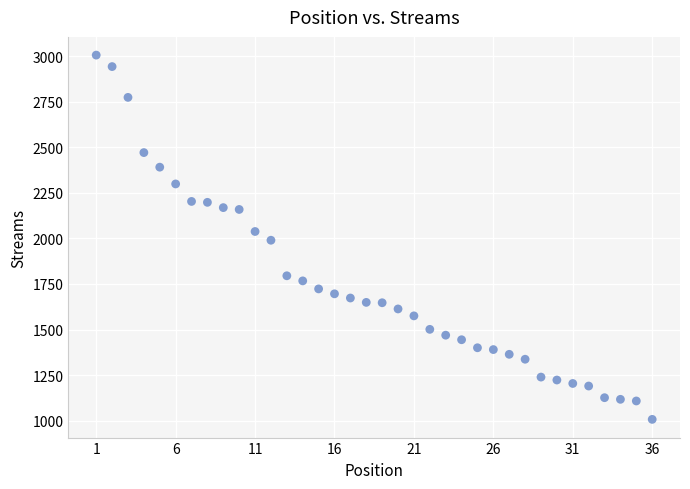

What is the range of Y values (max minus min)?

1999